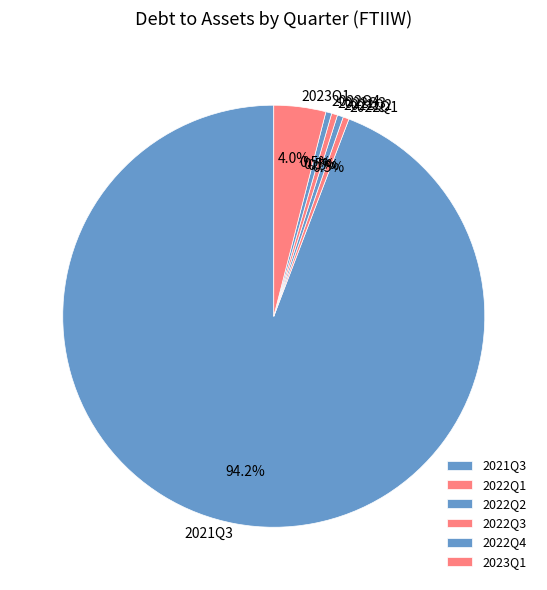

What portion of the pie excludes 2022Q4?

99.5%